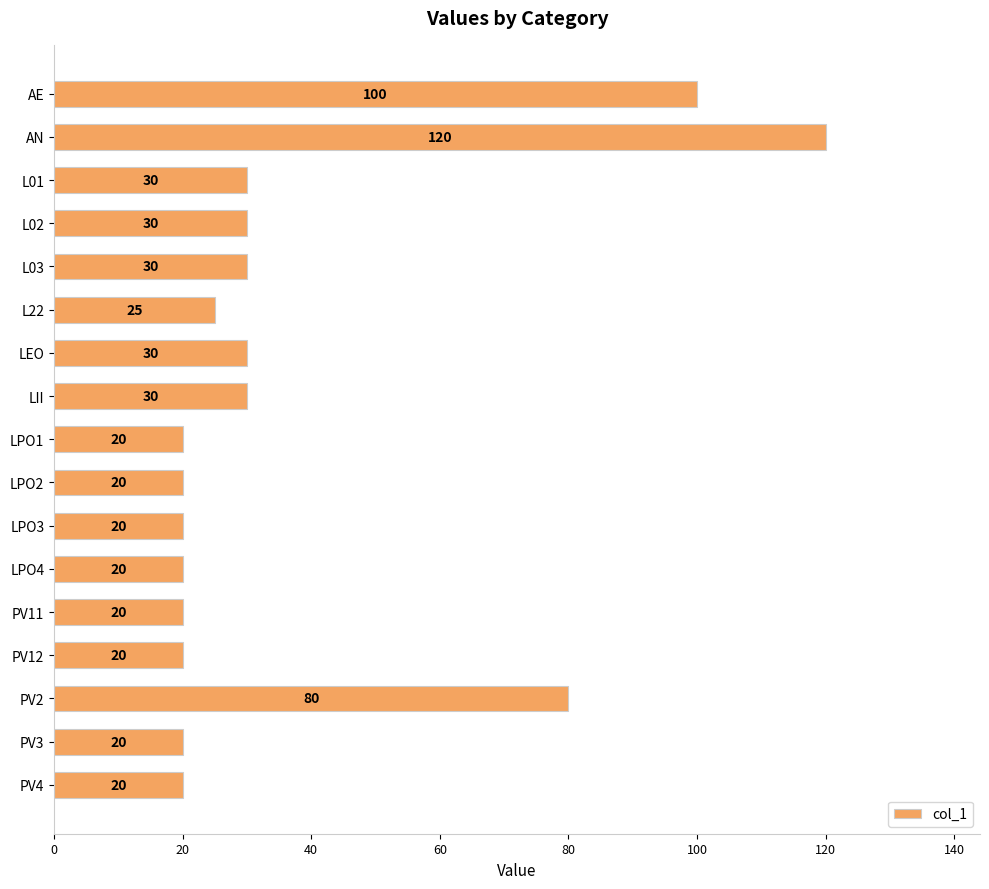

Between PV4 and L02, which is larger?

L02